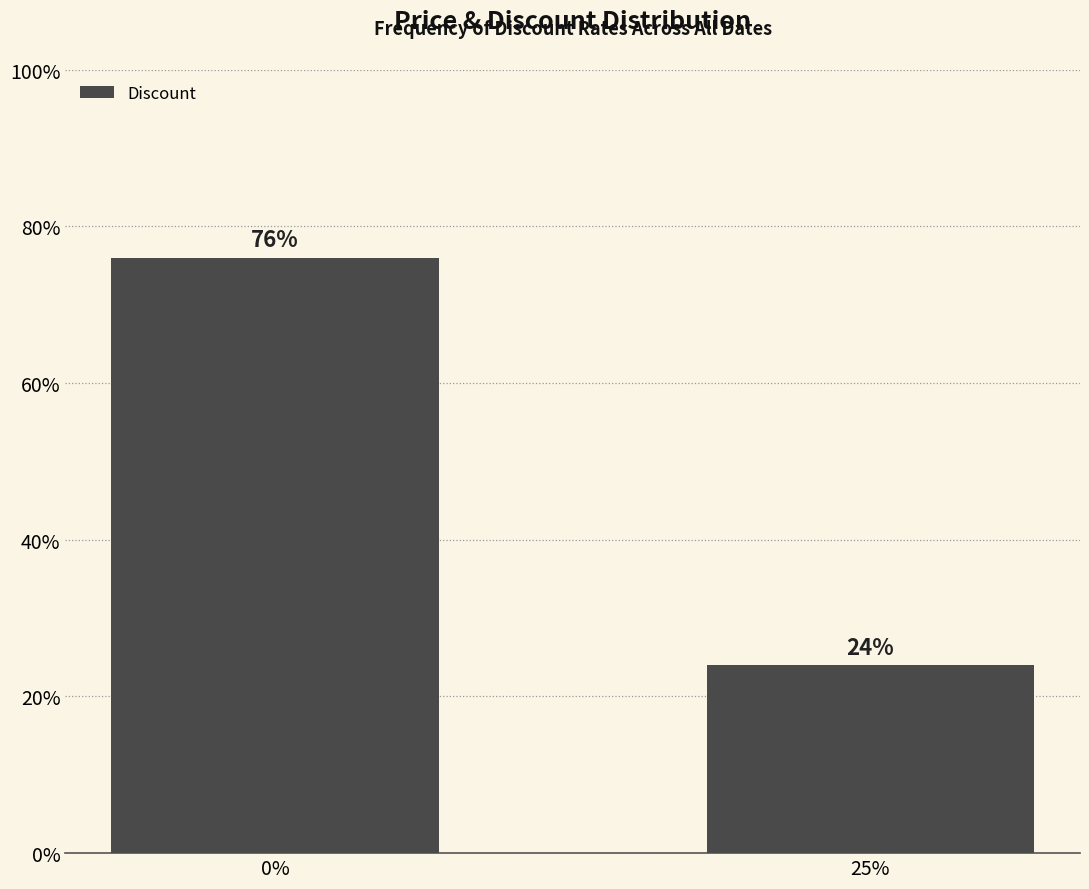

What is the difference between the values at 25% and 0%?

52